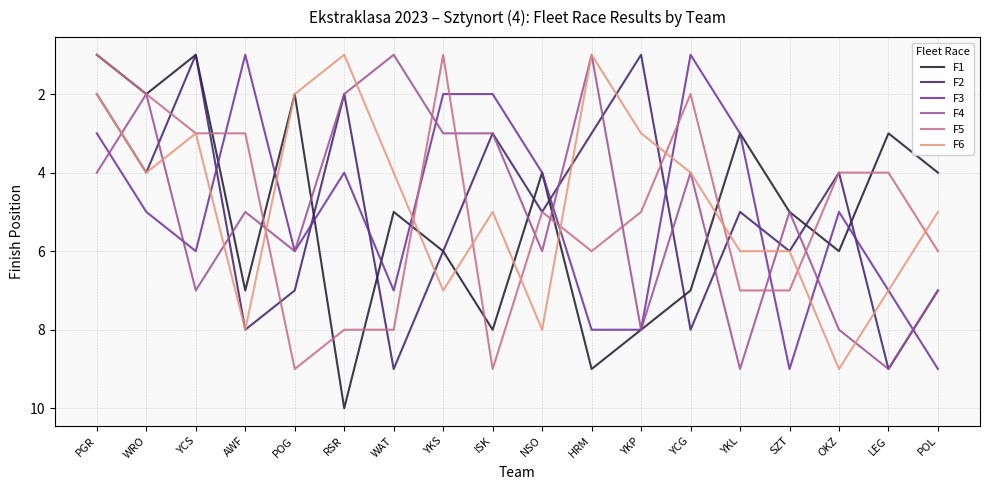

At which category does the chart reach its peak across all series?

RSR